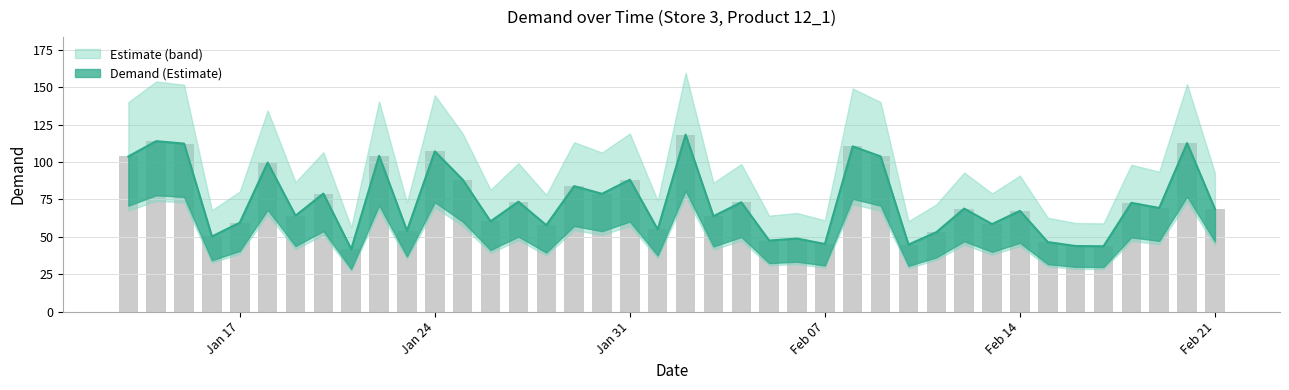

True or false: the data shows 20.9 at 2017-02-06.

False